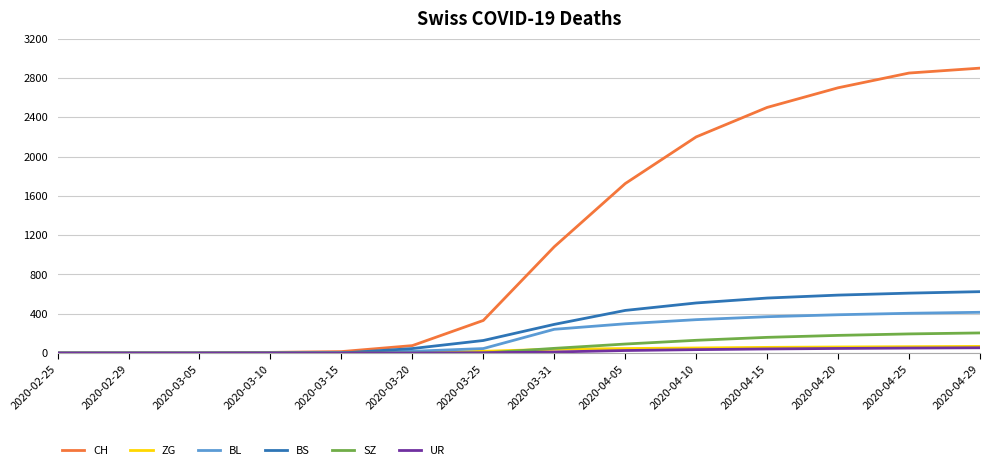

What is the maximum value for ZG?

68